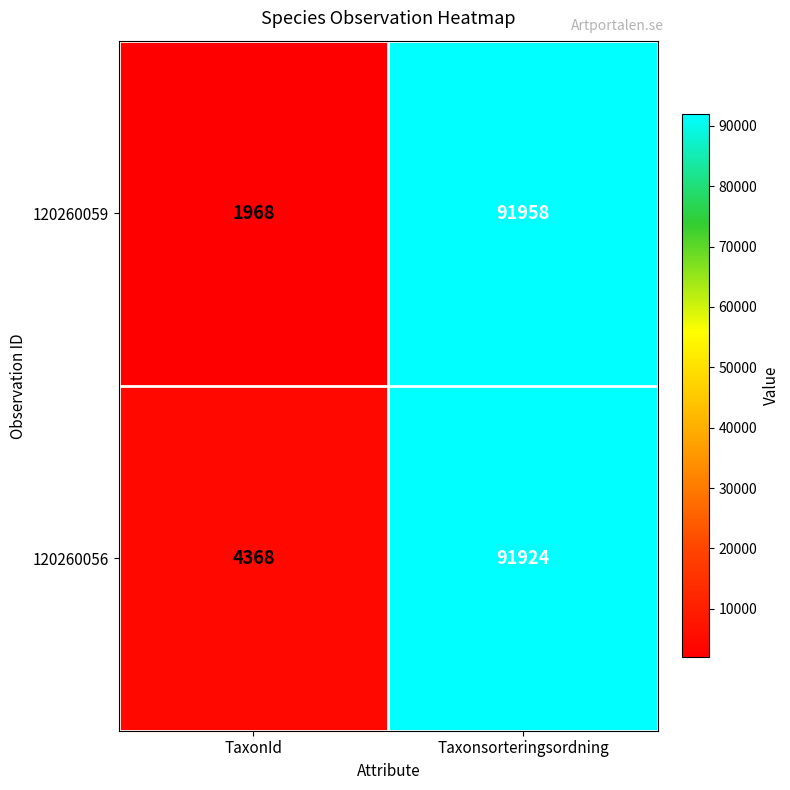

Rank the series by their average value, from lowest to highest.

120260059, 120260056